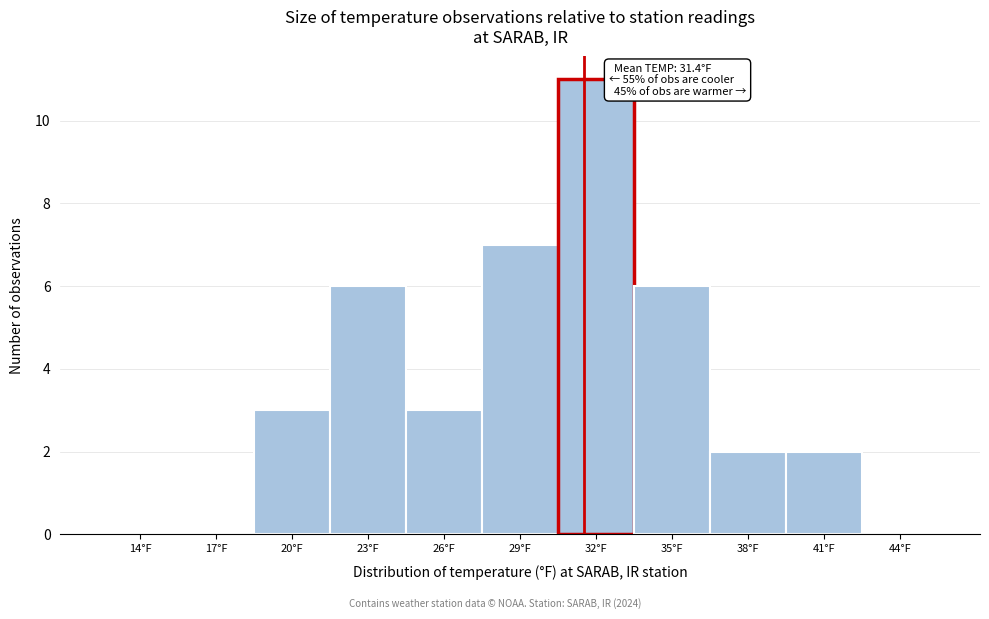

Reading left to right, list all the values displayed in this chart.

14°F=0	17°F=0	20°F=3	23°F=6	26°F=3	29°F=7	32°F=11	35°F=6	38°F=2	41°F=2	44°F=0